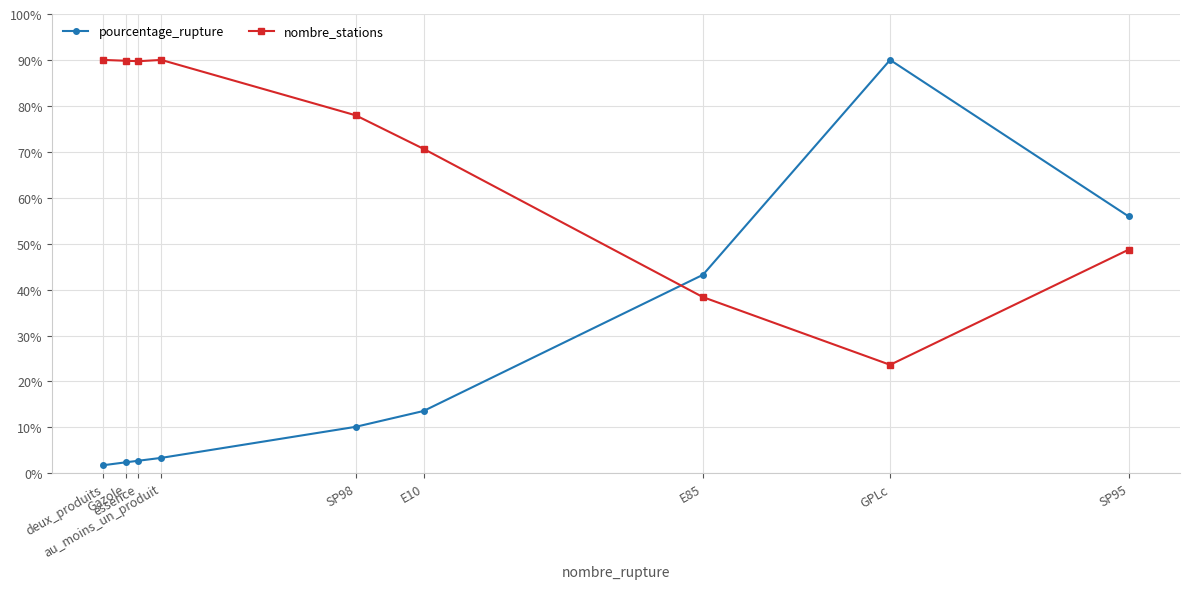

Is this an area chart (filled region under the line)?

No